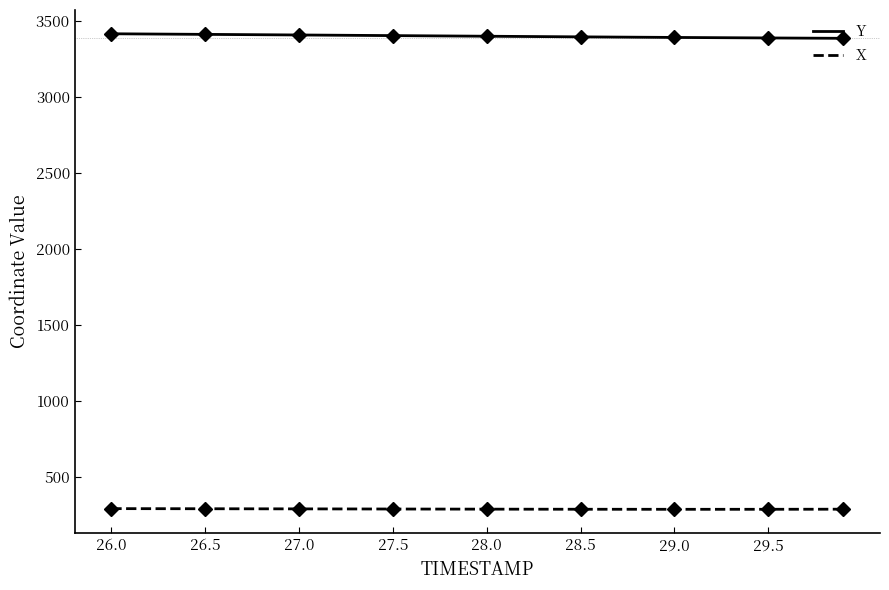

True or false: Y has more than 2 interior local peaks.

False